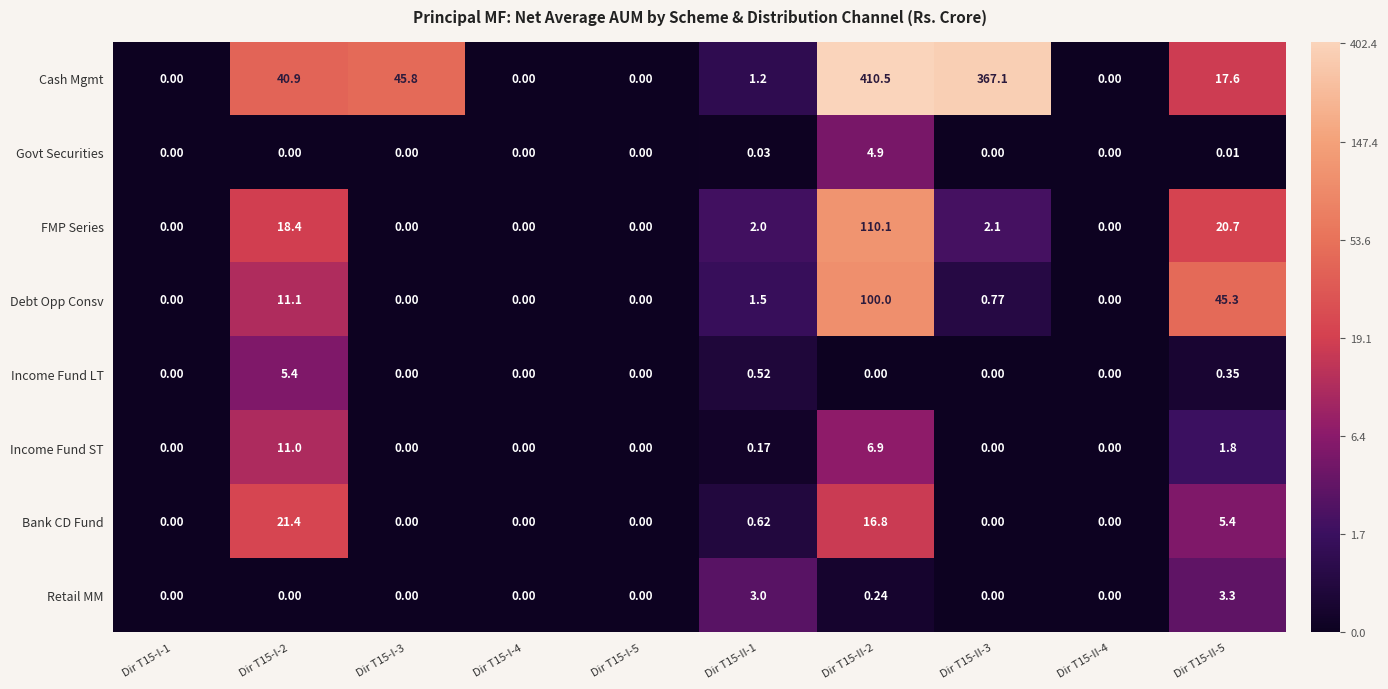

Which category has the highest value across all series?

Dir T15-II-2